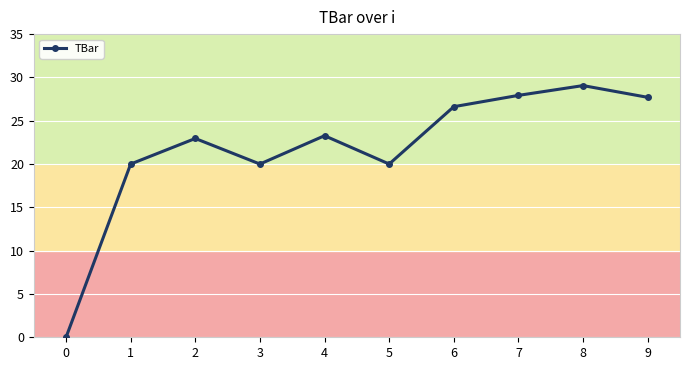

At which category does the data reach its first local valley?

3